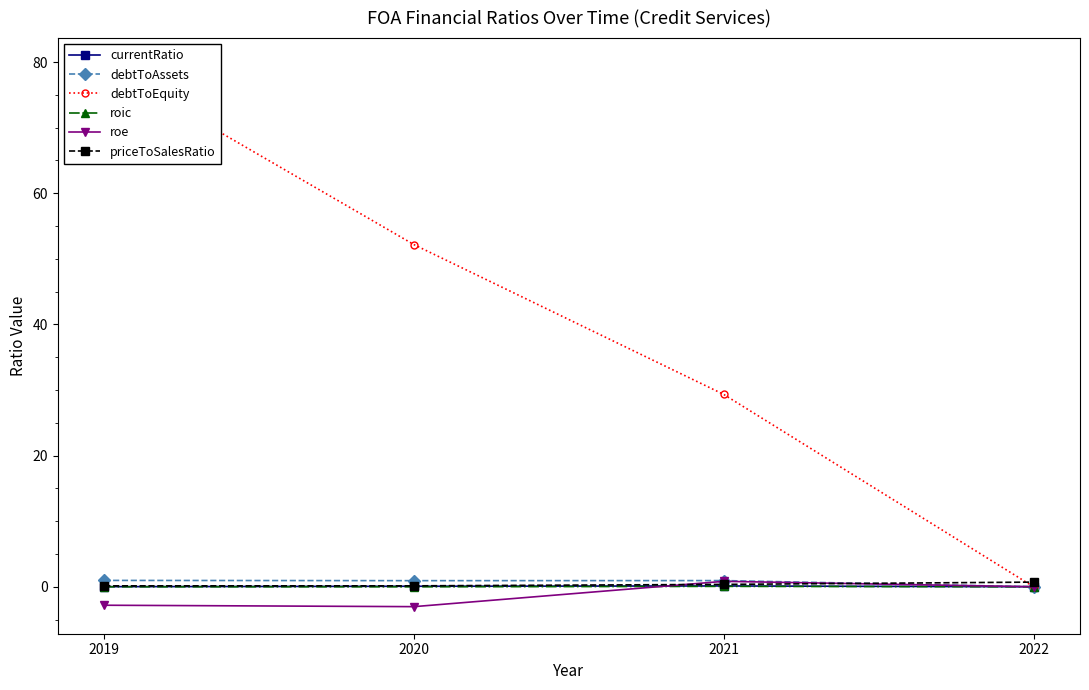

How many intersections are there between priceToSalesRatio and roe?

2